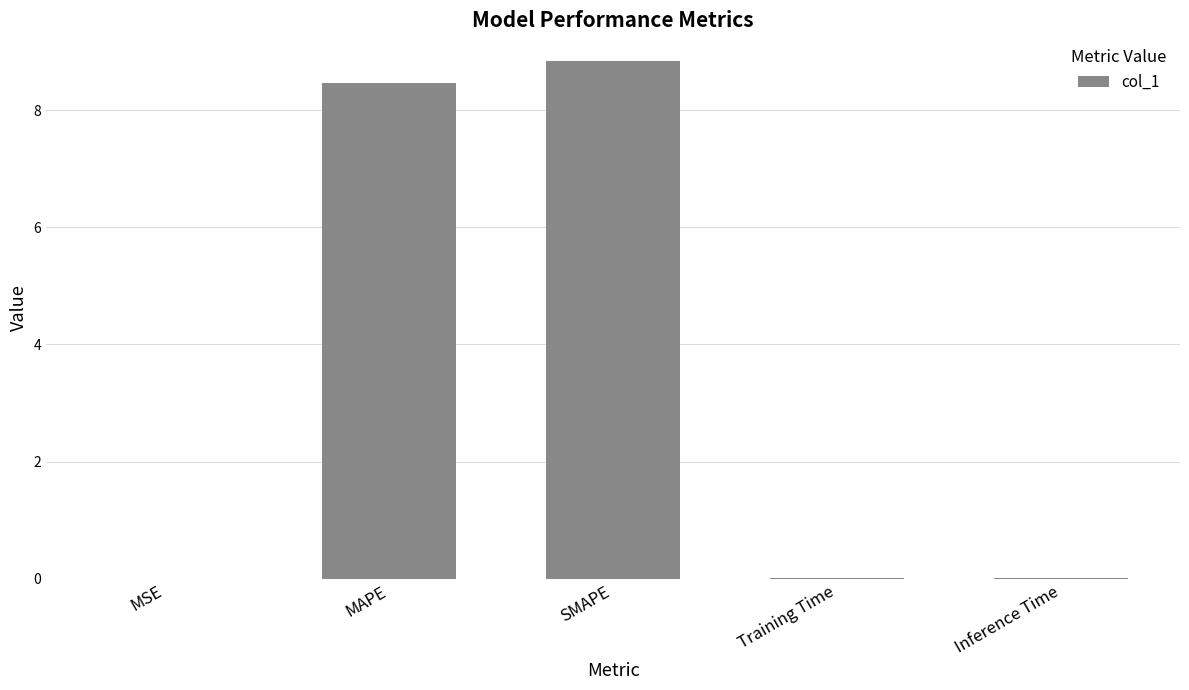

What is the sum of all values?

17.3